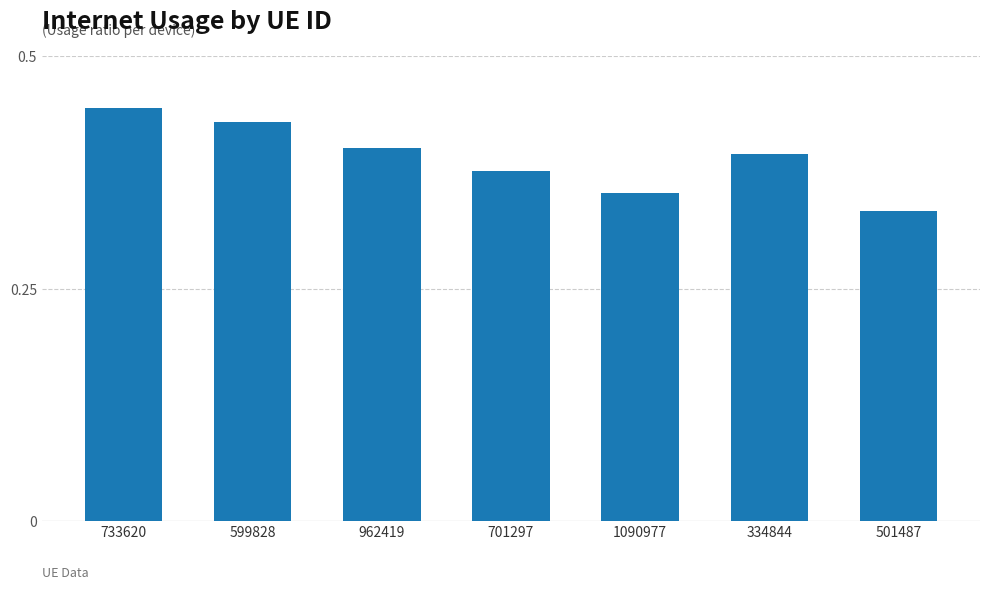

Count the values in the range 0 to 1.

7